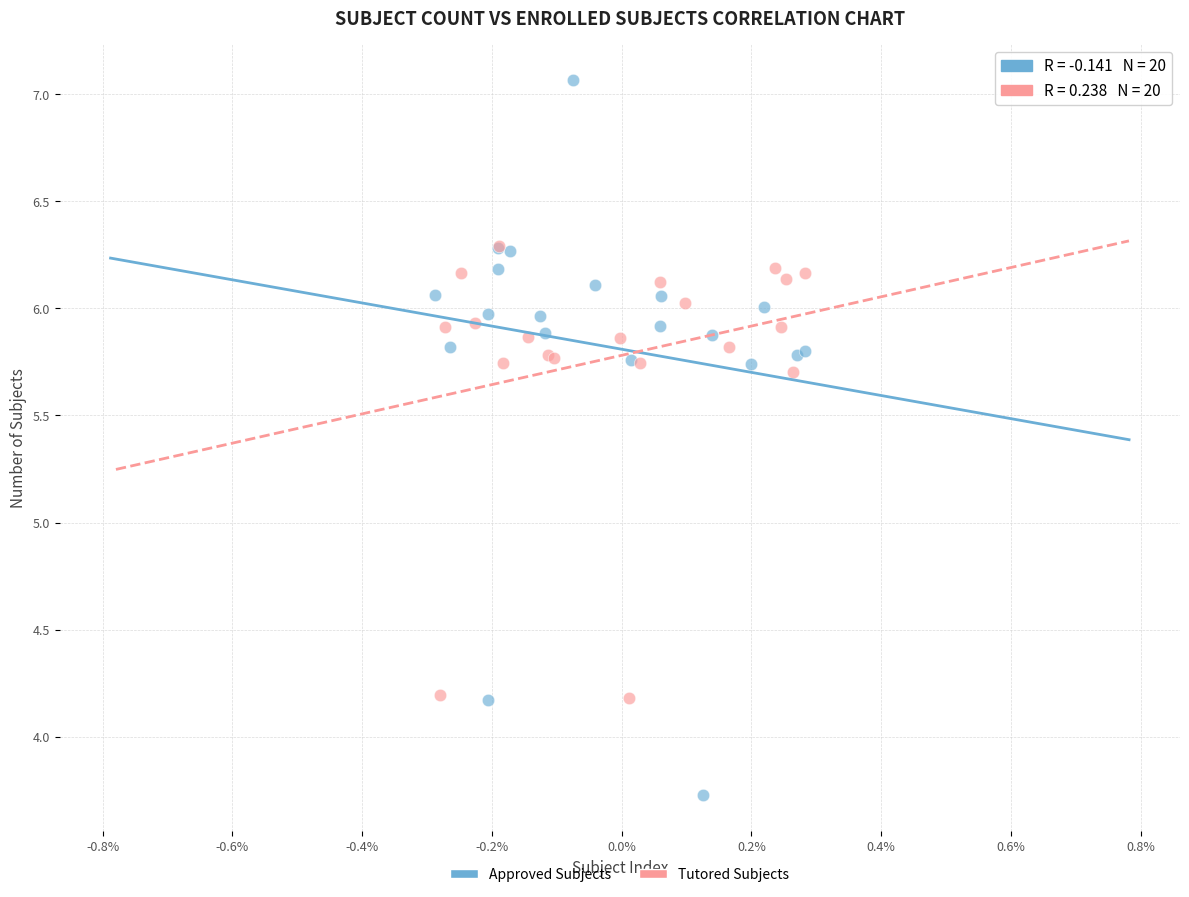

Which series reaches the maximum Y coordinate?

Approved Subjects